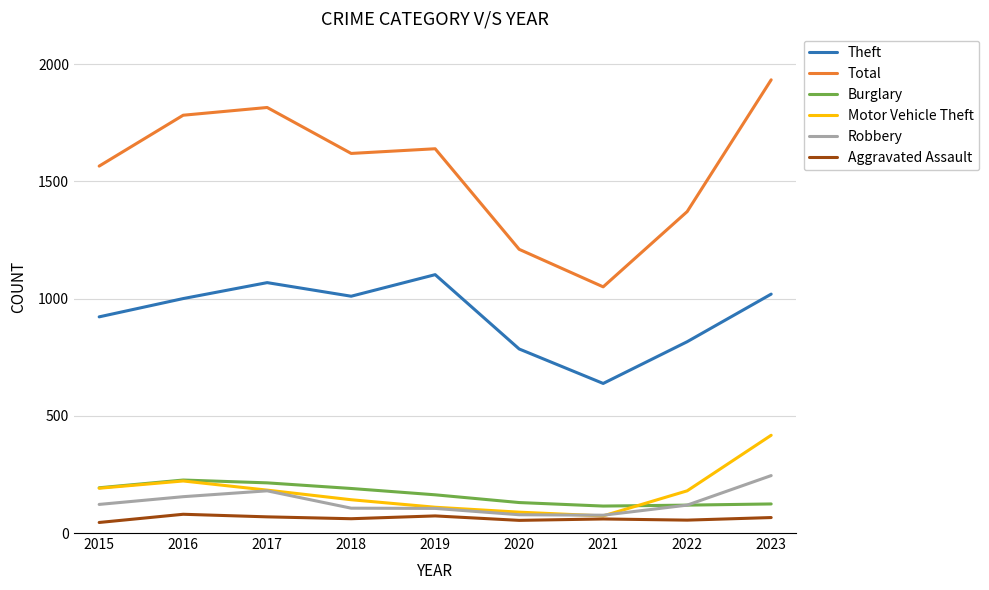

What is the smallest value displayed?

45